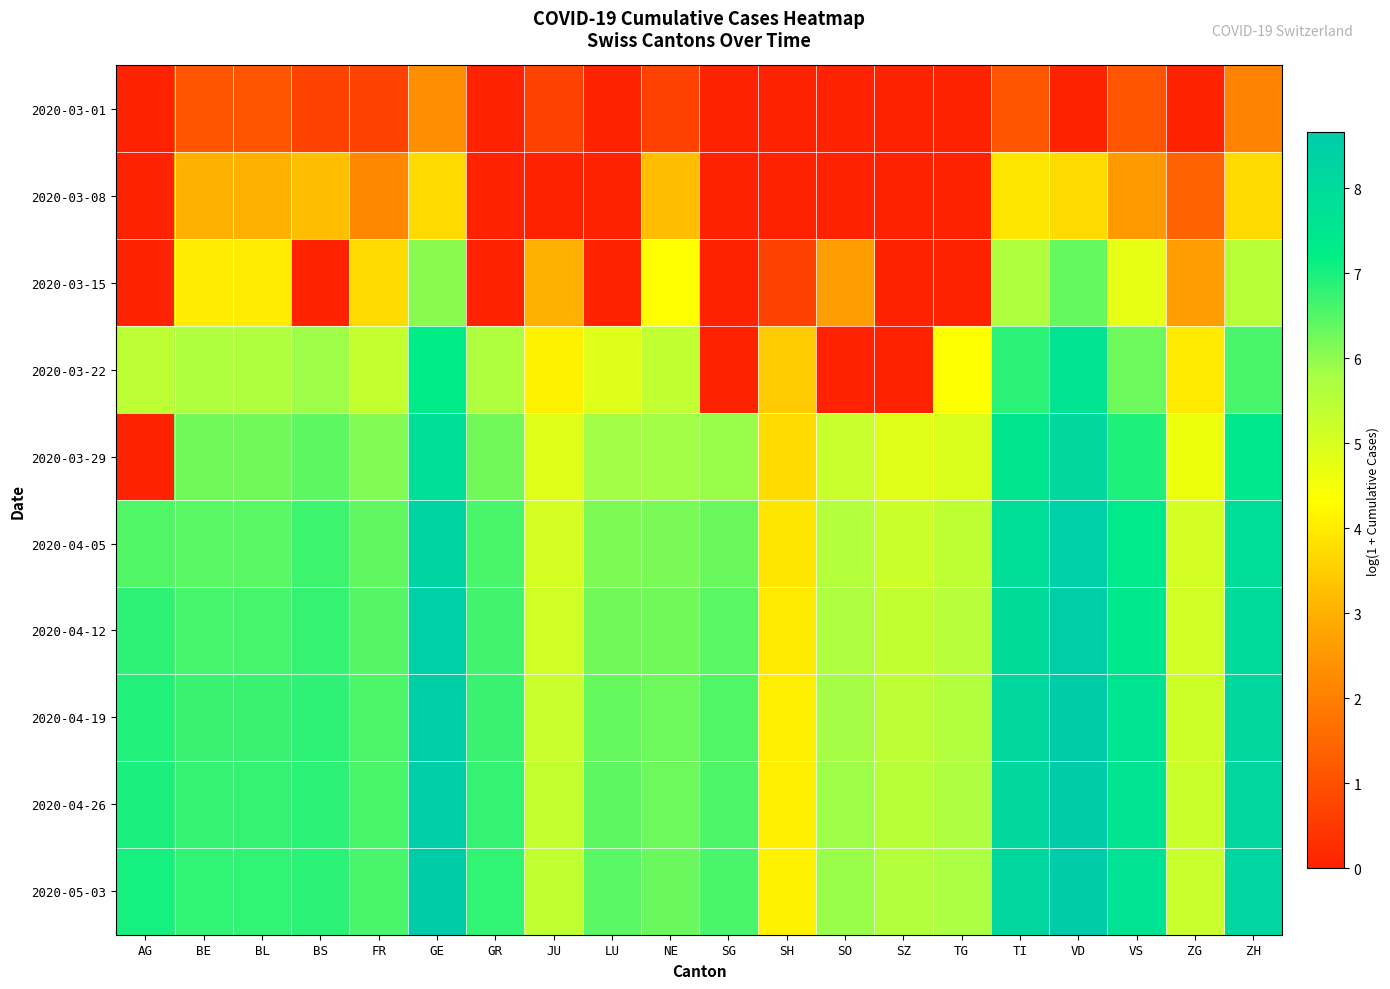

Reading left to right, what are all the values shown in this chart?

2020-03-01: AG=0.0	BE=1.1	BL=1.1	BS=0.7	FR=0.7	GE=2.3	GR=0.0	JU=0.7	LU=0.0	NE=0.7	SG=0.0	SH=0.0	SO=0.0	SZ=0.0	TG=0.0	TI=1.1	VD=0.0	VS=1.1	ZG=0.0	ZH=2.1
2020-03-08: AG=0.0	BE=3.0	BL=3.0	BS=3.2	FR=2.2	GE=3.7	GR=0.0	JU=0.0	LU=0.0	NE=3.2	SG=0.0	SH=0.0	SO=0.0	SZ=0.0	TG=0.0	TI=3.9	VD=3.7	VS=2.6	ZG=1.4	ZH=3.7
2020-03-15: AG=0.0	BE=4.0	BL=4.0	BS=0.0	FR=3.7	GE=6.0	GR=0.0	JU=3.0	LU=0.0	NE=4.3	SG=0.0	SH=0.7	SO=2.6	SZ=0.0	TG=0.0	TI=5.7	VD=6.3	VS=4.8	ZG=2.6	ZH=5.5
2020-03-22: AG=5.5	BE=5.7	BL=5.7	BS=5.9	FR=5.3	GE=7.3	GR=5.7	JU=4.1	LU=4.9	NE=5.4	SG=0.0	SH=3.4	SO=0.0	SZ=0.0	TG=4.3	TI=6.9	VD=7.6	VS=6.3	ZG=4.0	ZH=6.6
2020-03-29: AG=0.0	BE=6.2	BL=6.2	BS=6.4	FR=6.1	GE=7.8	GR=6.3	JU=4.9	LU=5.8	NE=5.8	SG=5.9	SH=3.7	SO=5.3	SZ=4.9	TG=4.9	TI=7.5	VD=8.1	VS=7.0	ZG=4.6	ZH=7.5
2020-04-05: AG=6.5	BE=6.4	BL=6.4	BS=6.7	FR=6.4	GE=8.3	GR=6.6	JU=5.1	LU=6.1	NE=6.2	SG=6.3	SH=3.9	SO=5.6	SZ=5.2	TG=5.4	TI=7.9	VD=8.4	VS=7.4	ZG=5.1	ZH=7.9
2020-04-12: AG=6.8	BE=6.6	BL=6.6	BS=6.8	FR=6.5	GE=8.4	GR=6.6	JU=5.2	LU=6.3	NE=6.2	SG=6.4	SH=4.0	SO=5.7	SZ=5.4	TG=5.5	TI=8.0	VD=8.5	VS=7.5	ZG=5.1	ZH=8.0
2020-04-19: AG=6.9	BE=6.7	BL=6.7	BS=6.8	FR=6.5	GE=8.5	GR=6.7	JU=5.3	LU=6.3	NE=6.3	SG=6.5	SH=4.0	SO=5.8	SZ=5.5	TG=5.6	TI=8.1	VD=8.6	VS=7.6	ZG=5.2	ZH=8.1
2020-04-26: AG=7.0	BE=6.8	BL=6.8	BS=6.8	FR=6.6	GE=8.6	GR=6.8	JU=5.3	LU=6.4	NE=6.3	SG=6.6	SH=4.1	SO=5.9	SZ=5.5	TG=5.7	TI=8.1	VD=8.6	VS=7.6	ZG=5.2	ZH=8.2
2020-05-03: AG=7.0	BE=6.8	BL=6.8	BS=6.9	FR=6.6	GE=8.6	GR=6.8	JU=5.4	LU=6.4	NE=6.3	SG=6.6	SH=4.1	SO=5.9	SZ=5.6	TG=5.7	TI=8.2	VD=8.7	VS=7.6	ZG=5.2	ZH=8.2